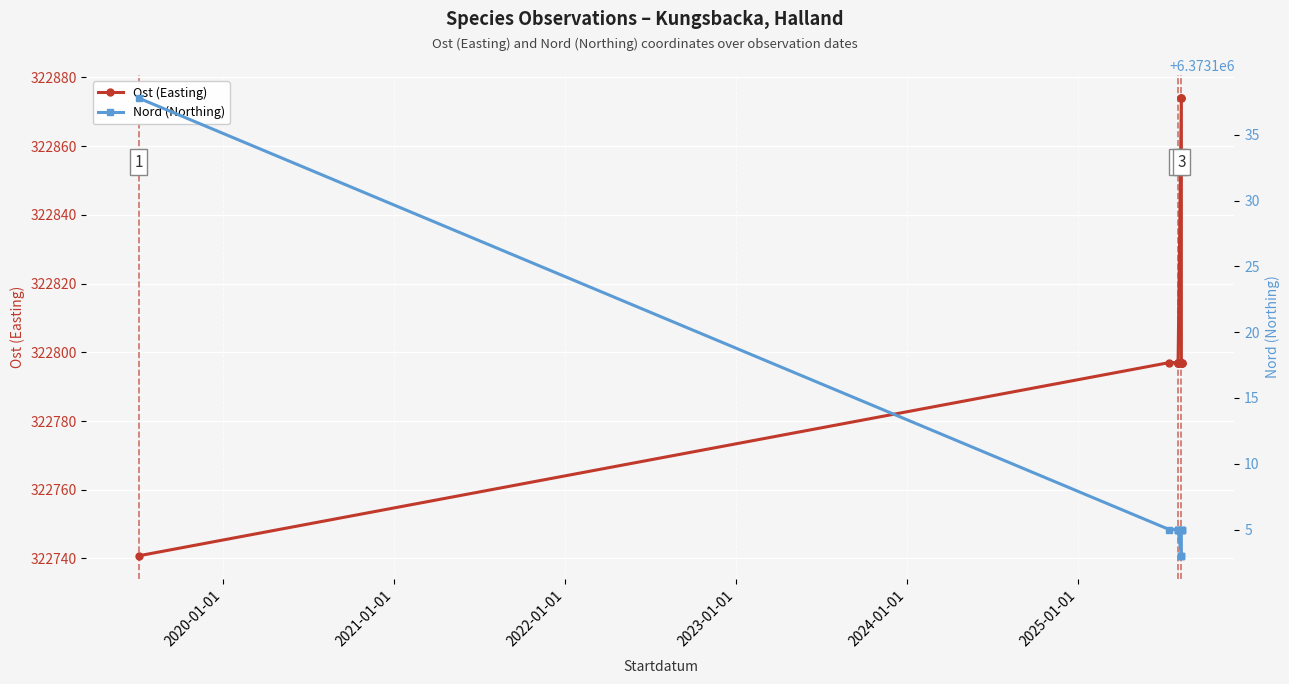

True or false: Ost (Easting) and Nord (Northing) intersect in this chart.

False